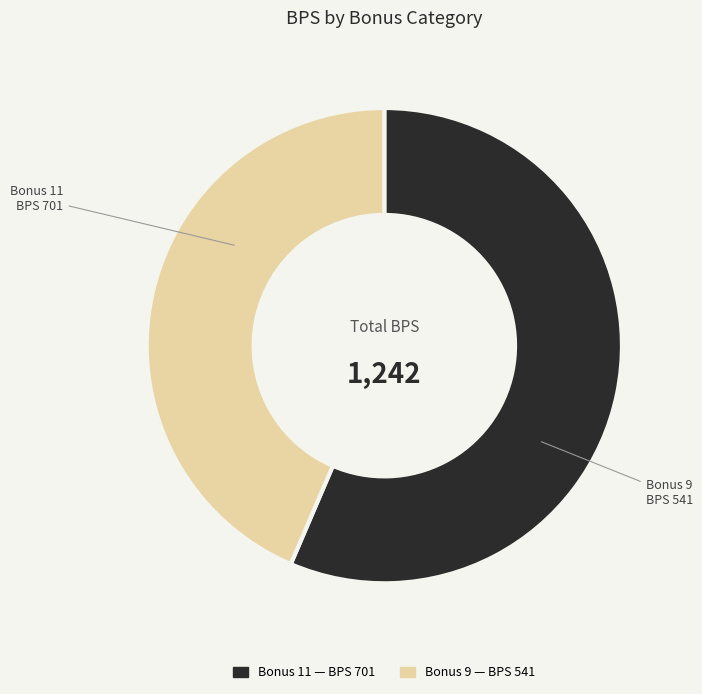

Count the number of slices in the pie.

2